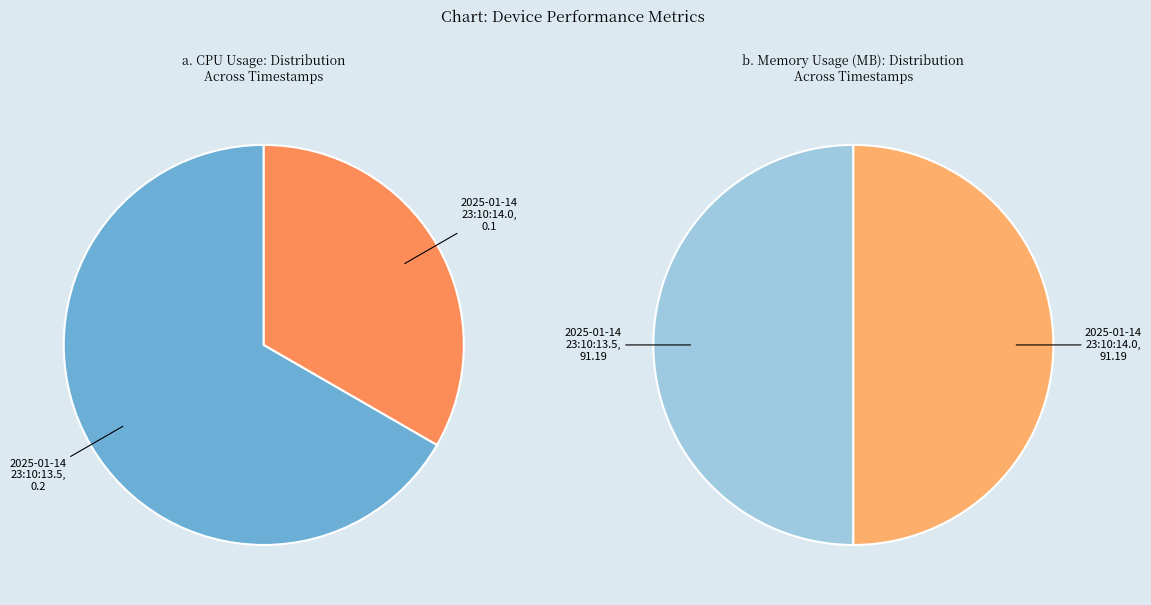

To the nearest percent, what is the combined percentage of 2025-01-14 23:10:14.0 and 2025-01-14 23:10:13.5?

100%